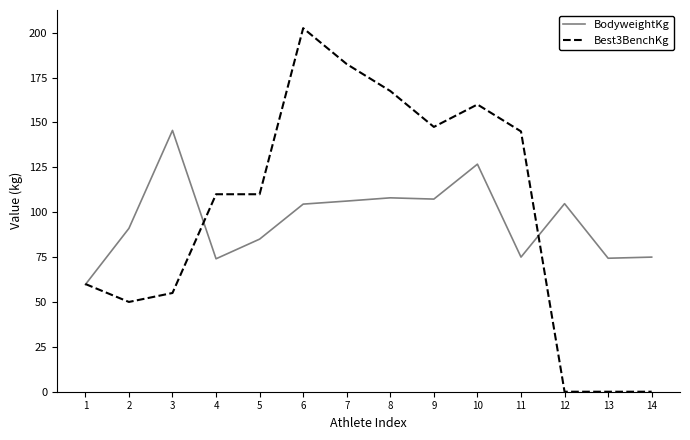

What is the highest value of the Best3BenchKg series?

202.5